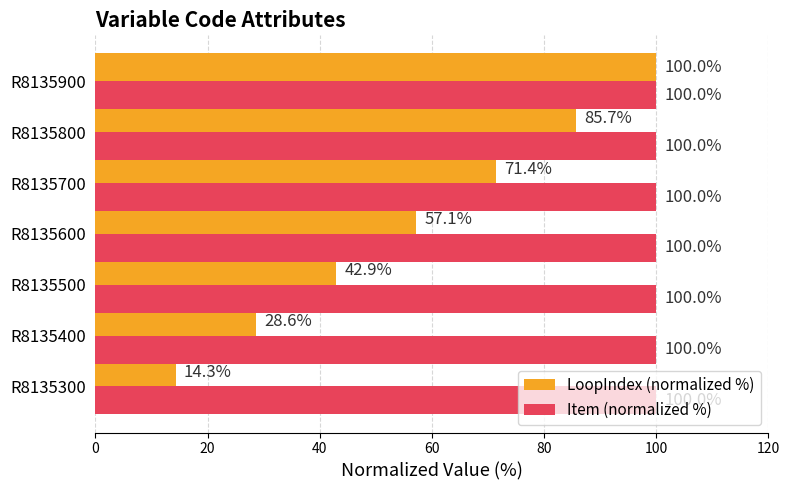

Is it true that LoopIndex (normalized %) equals 71.4 at R8135700?

True